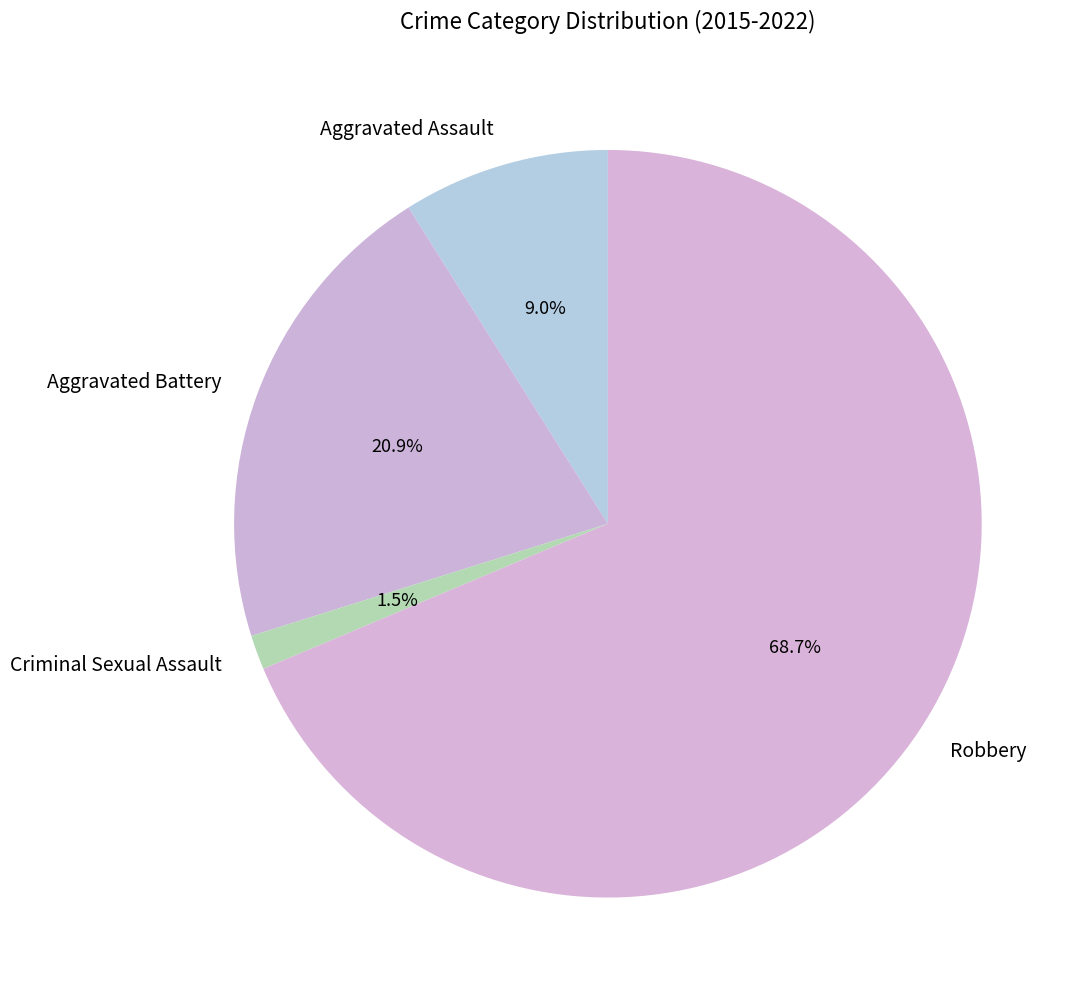

Is the sum of Robbery and Criminal Sexual Assault greater than half?

Yes